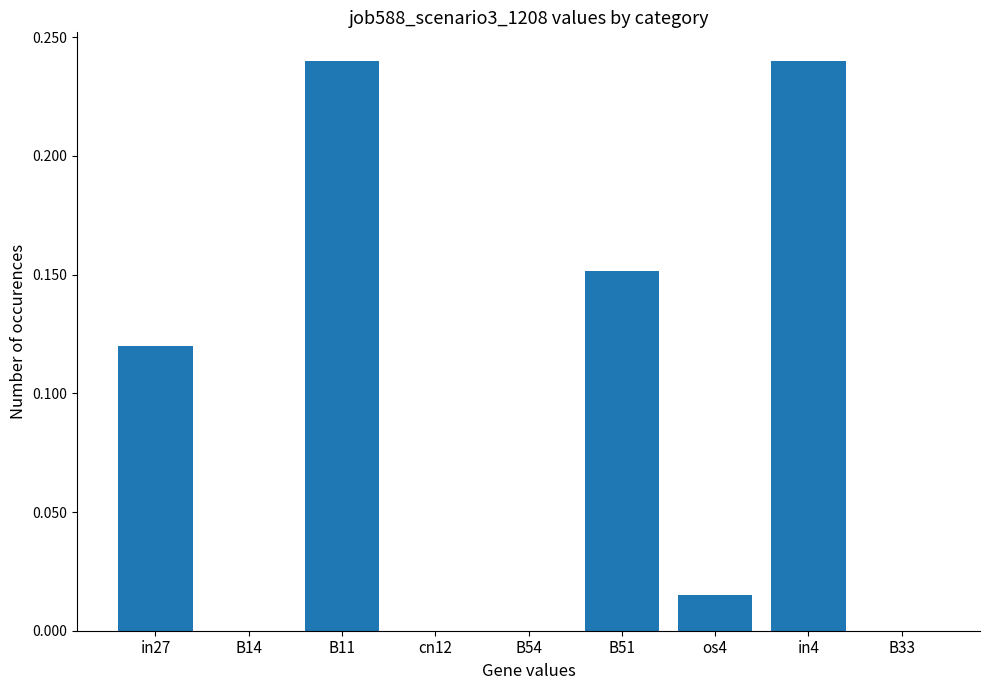

Is it true that the value at B14 is 0.0?

True